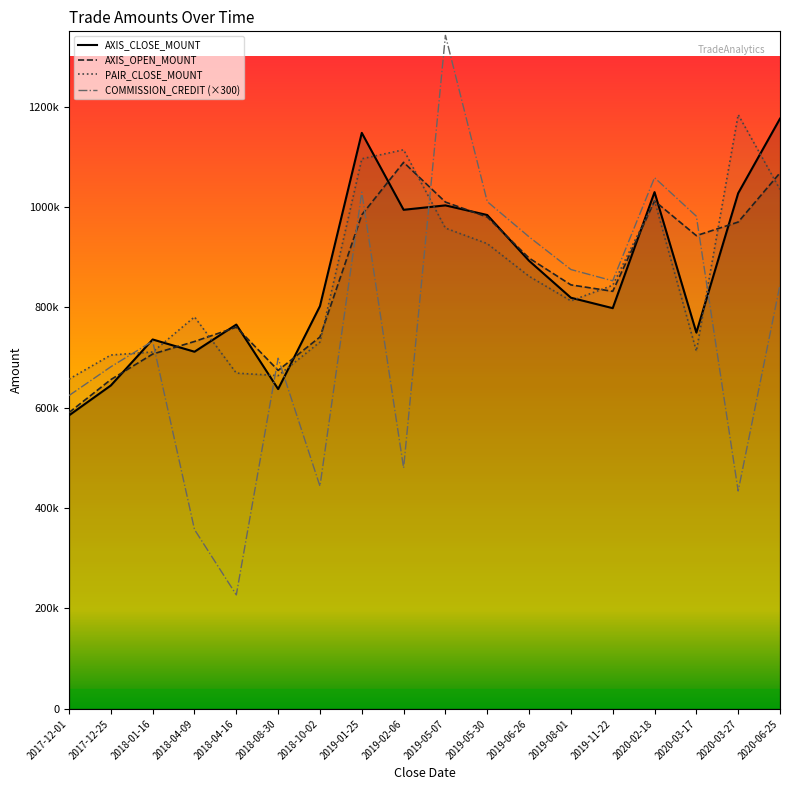

Reading right to left, transcribe all the data shown in this chart.

AXIS_CLOSE_MOUNT: 1176000	1027500	749700	1029600	798400	819200	892800	984000	1003200	994400	1147700	802500	637200	765700	711600	736000	644400	584800
AXIS_OPEN_MOUNT: 1068000	970000	942900	1012000	832000	844800	898200	980000	1009800	1089000	984400	741000	674400	760500	732000	707000	656100	590400
PAIR_CLOSE_MOUNT: 1035000	1184000	712800	1012500	844000	813000	862000	927000	958000	1114000	1096000	731000	664000	669000	781000	711000	705000	657000
COMMISSION_CREDIT (×300): 845100	434100	981600	1058400	852900	875400	940500	1010700	1341900	480000	1029600	443700	698700	227100	357300	732600	681600	624300